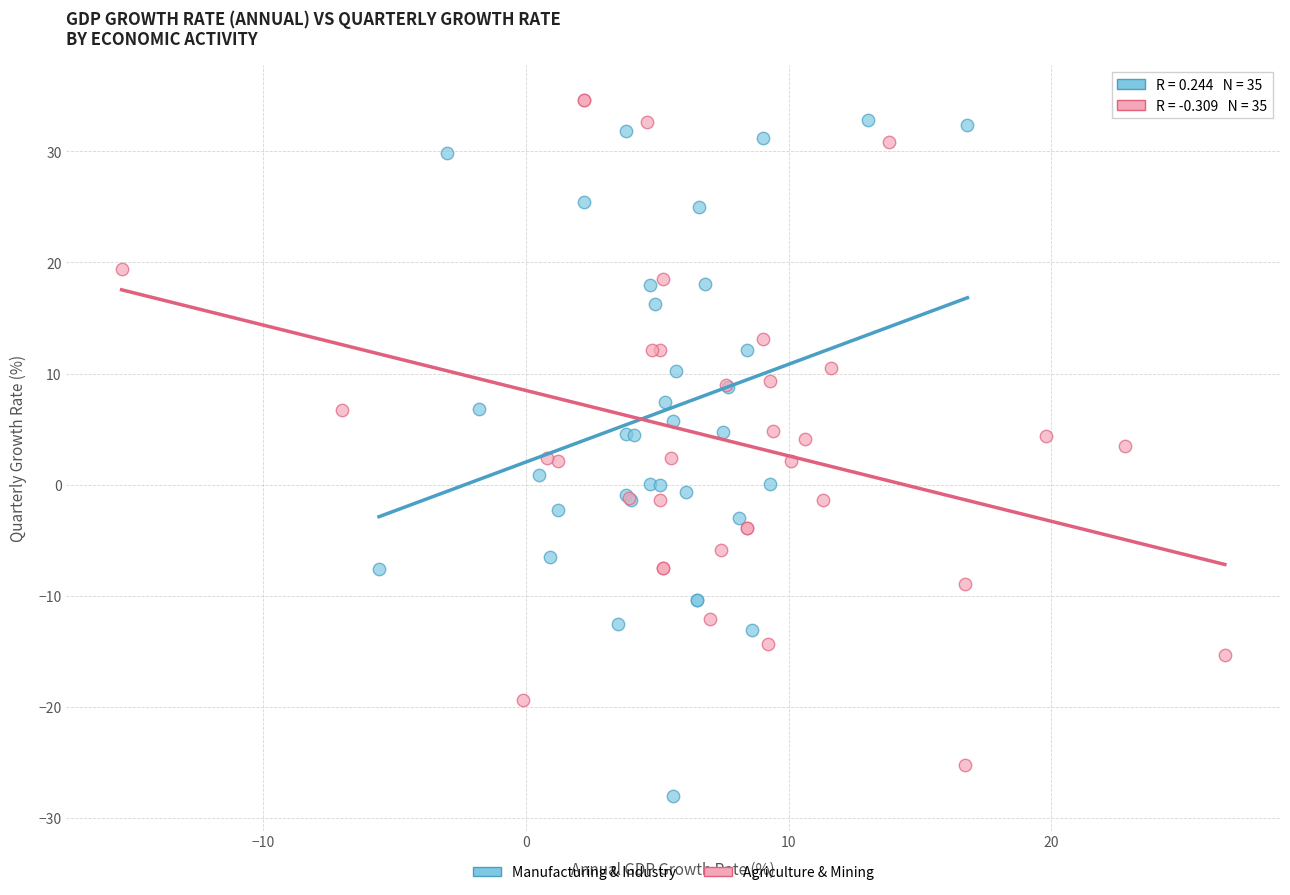

What are all the series names shown in the legend?

Manufacturing & Industry, Agriculture & Mining